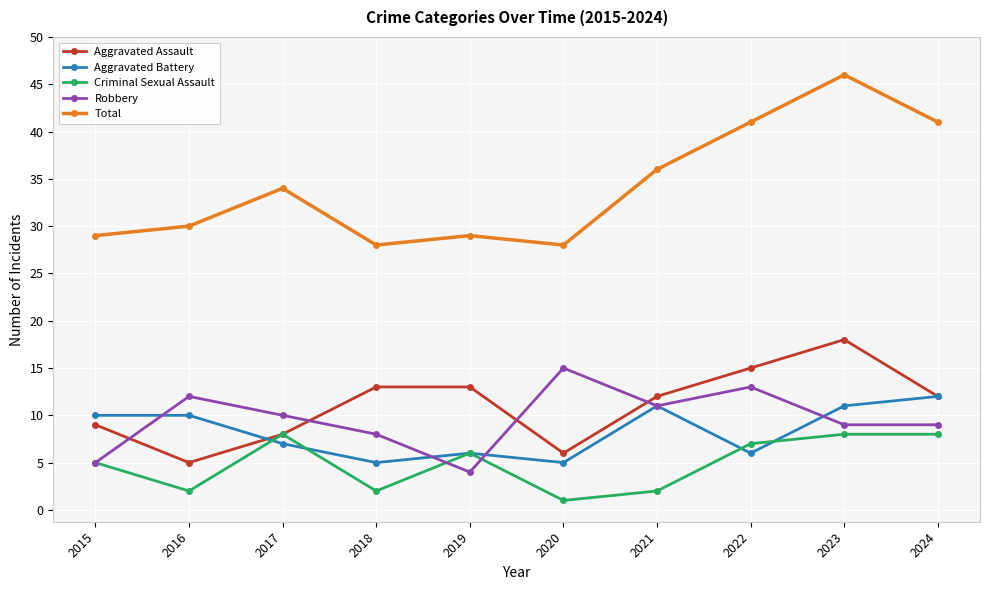

Which series has the largest total across all categories?

Total